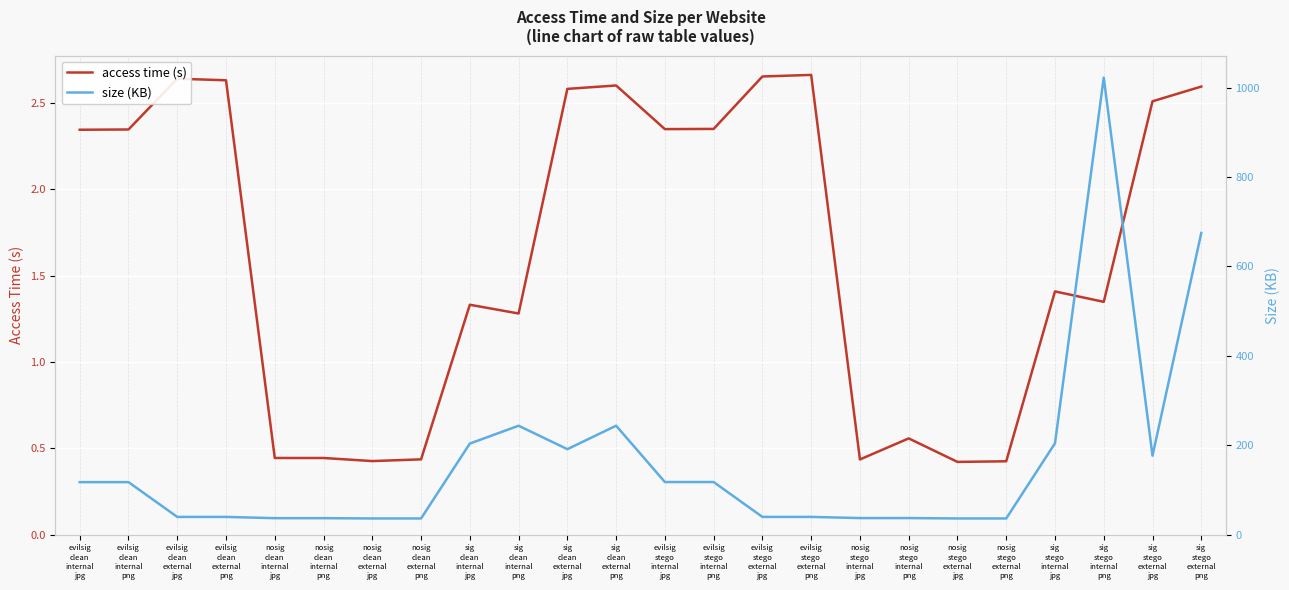

At which category does access time (s) reach its first local peak?

evilsig
clean
external
jpg